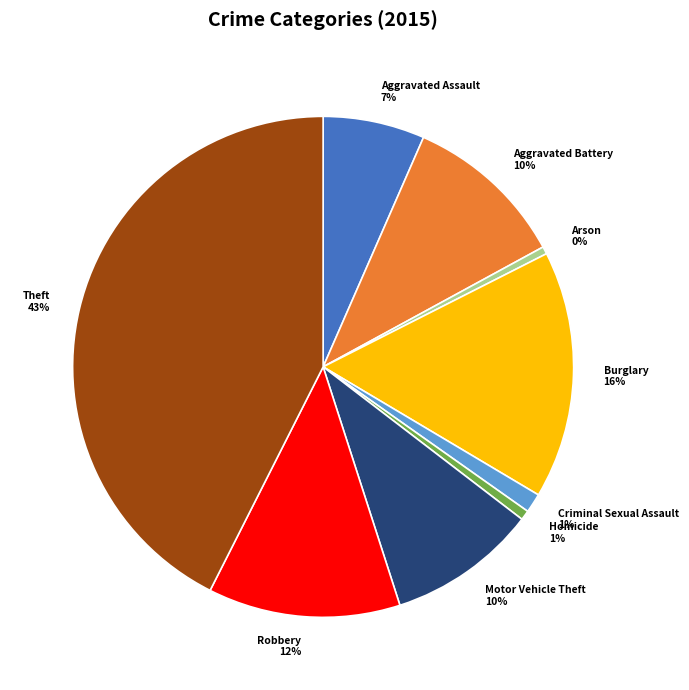

Is it true that Homicide is 11% of the pie?

False